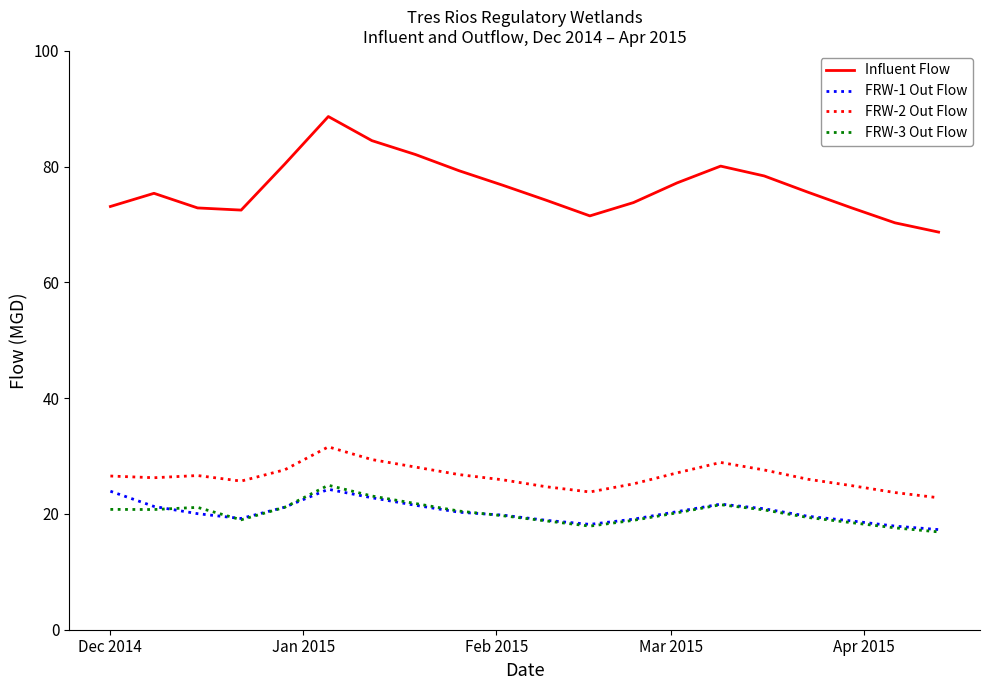

Which series has the largest total across all categories?

Influent Flow